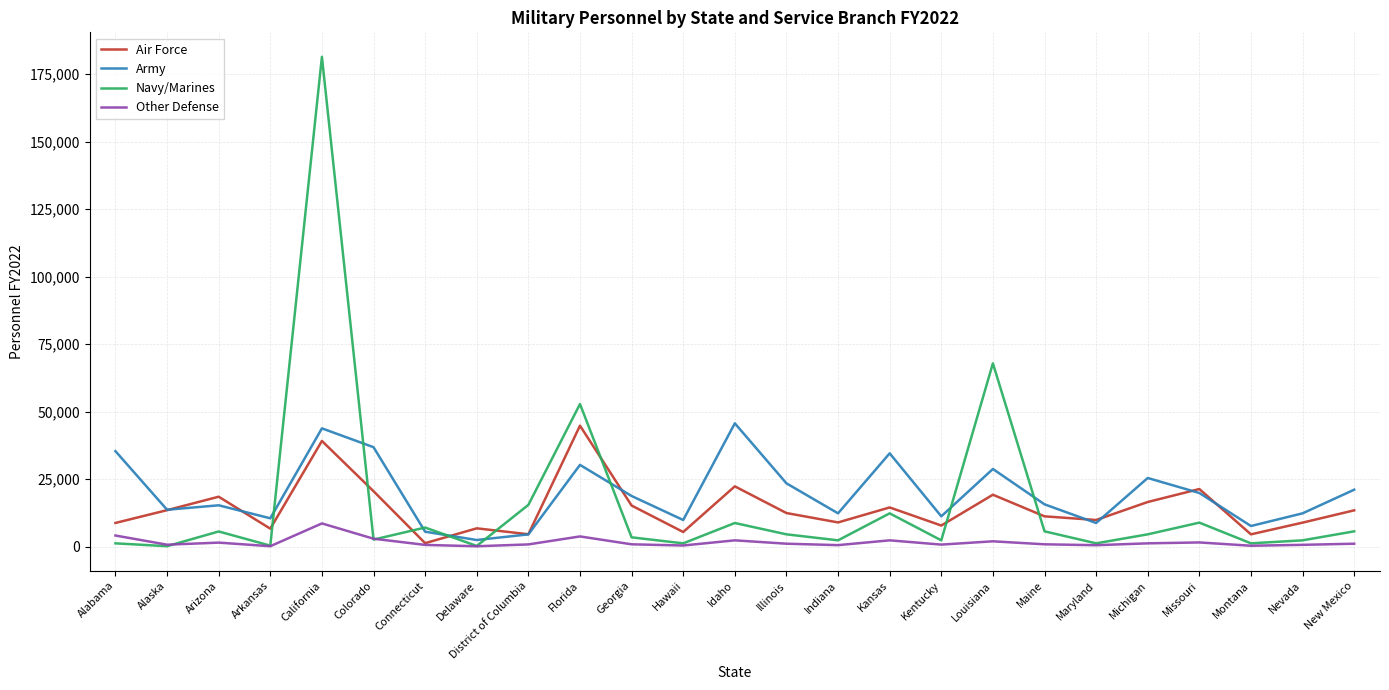

Count the number of data series in this chart.

4